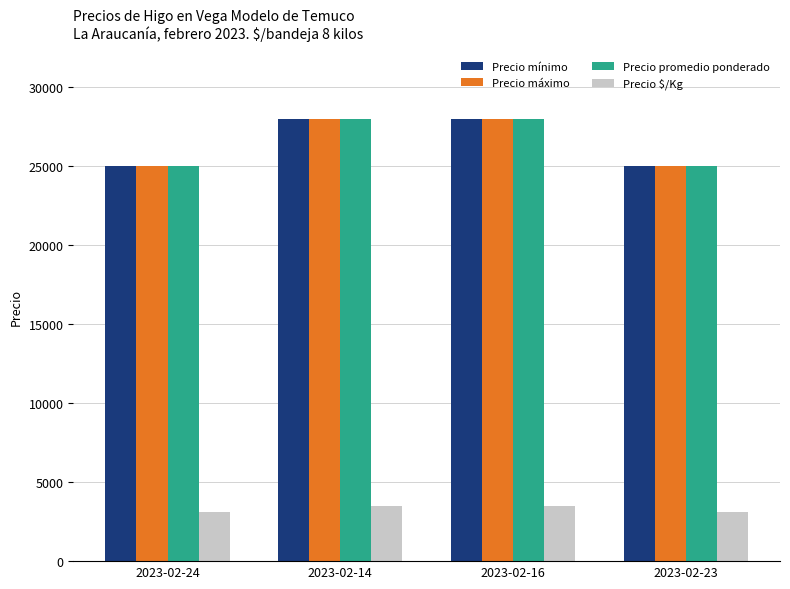

Is the value of Precio mínimo at 2023-02-23 greater than the value of Precio máximo at 2023-02-16?

No